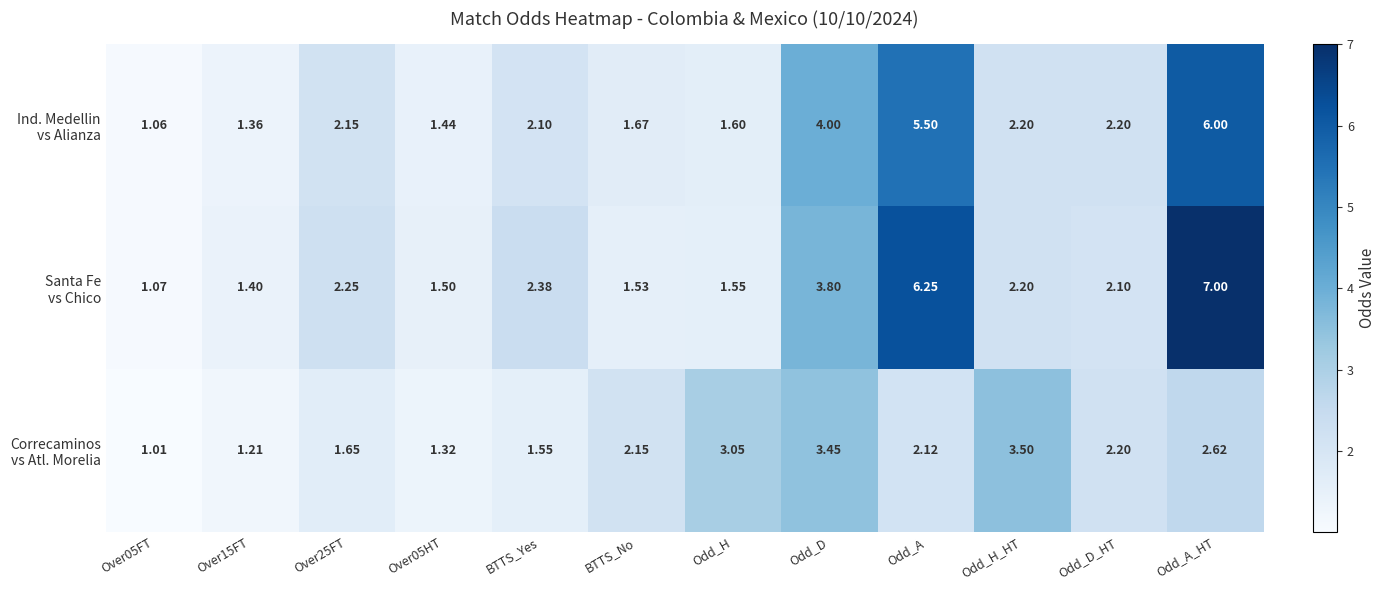

At which category is the sum across all series the highest?

Odd_A_HT